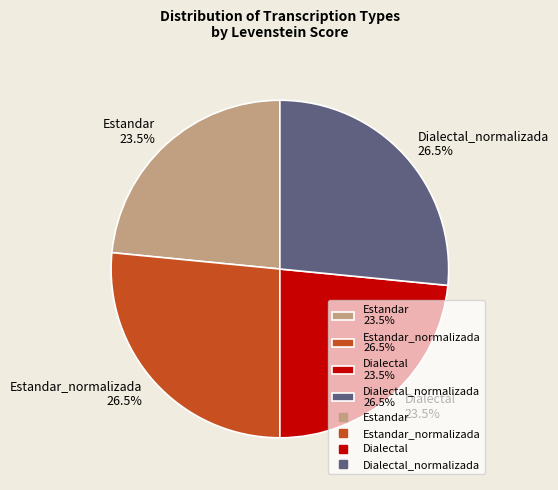

What percentage do Dialectal_normalizada 26.5% and Estandar 23.5% together represent?

50.0%